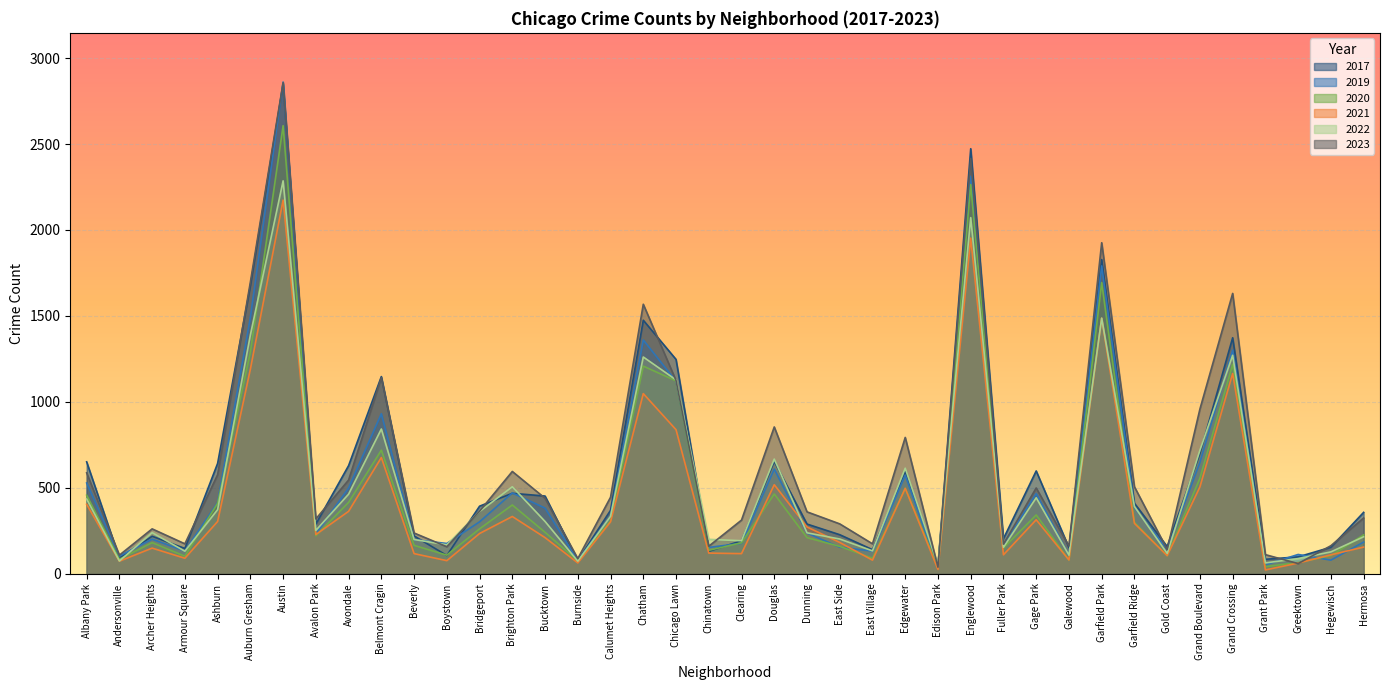

What is the difference between the 2017 values at Bridgeport and Beverly?

173